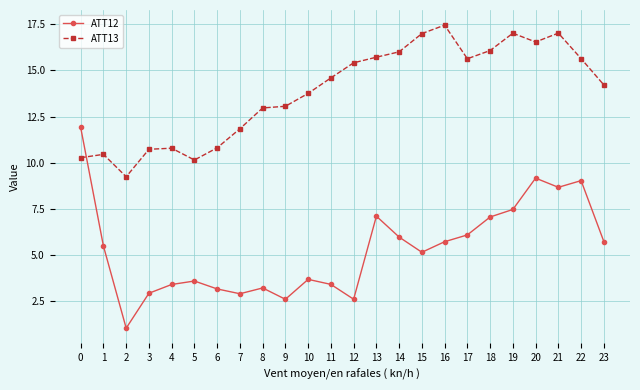

Where is the first local maximum for ATT12?

5